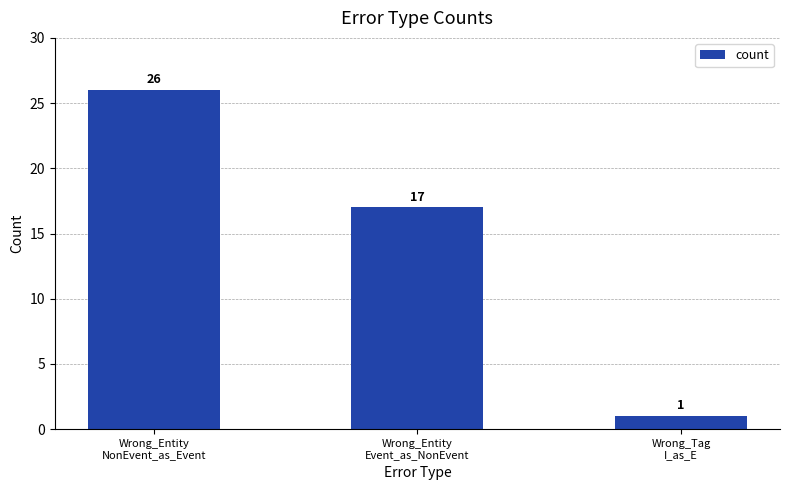

At which label does the data first exceed 17?

Wrong_Entity
NonEvent_as_Event